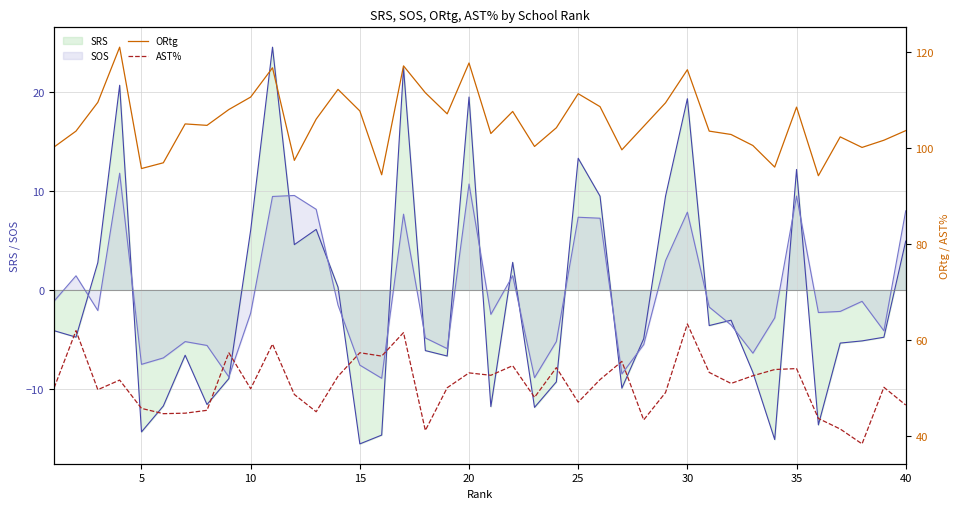

What is the lowest value of the SOS series?

-8.9